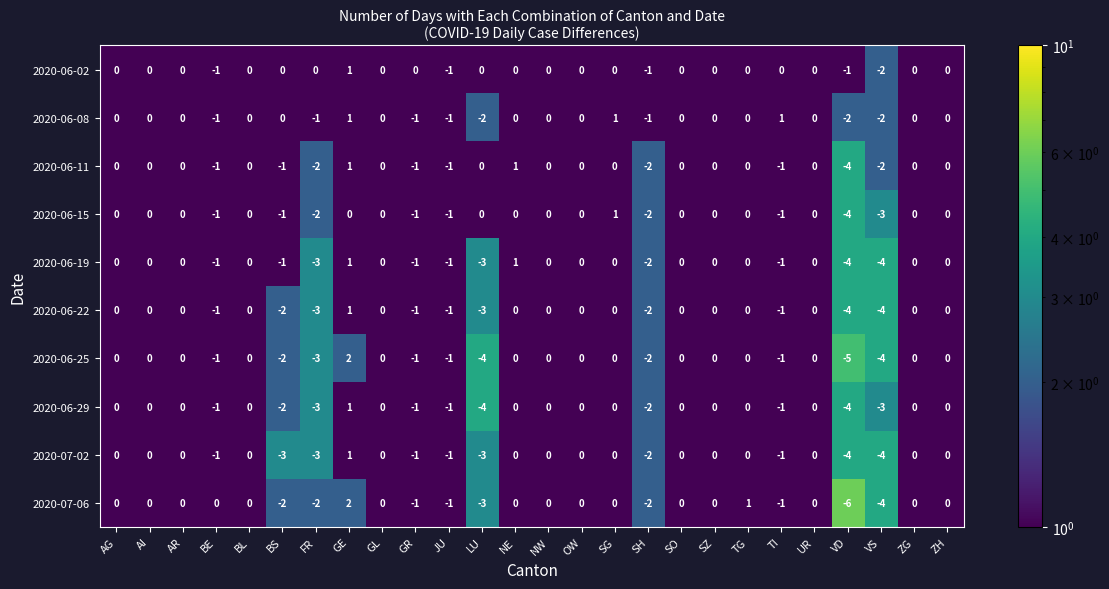

Which series has the largest total across all categories?

2020-06-02